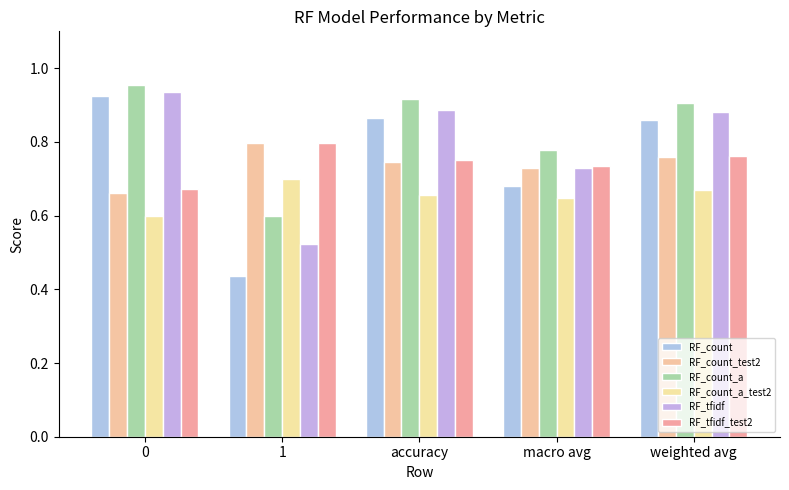

How many groups of bars are there?

5